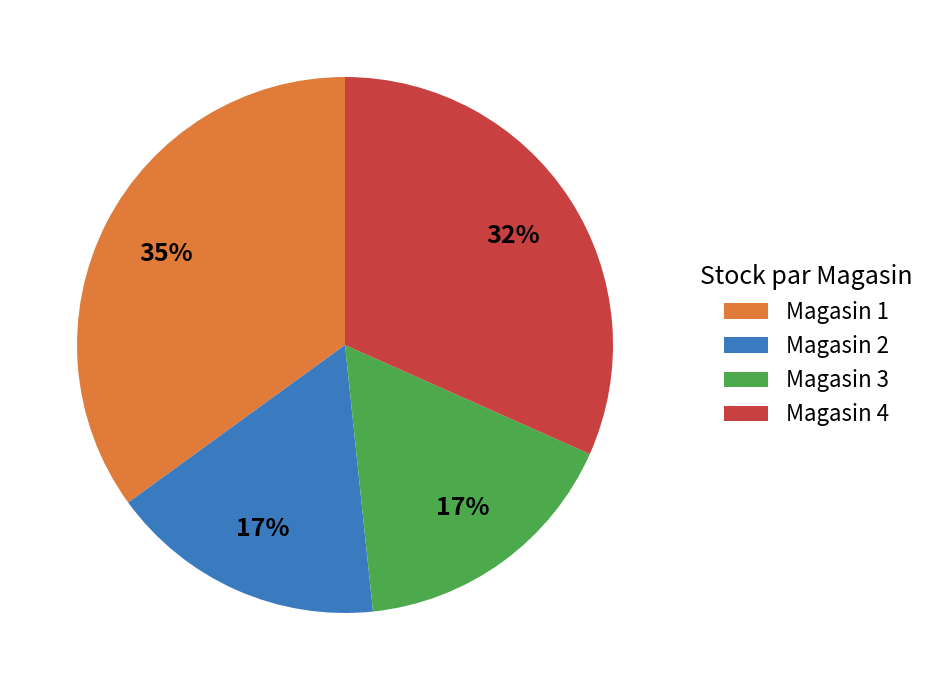

Does any single category account for the majority?

No